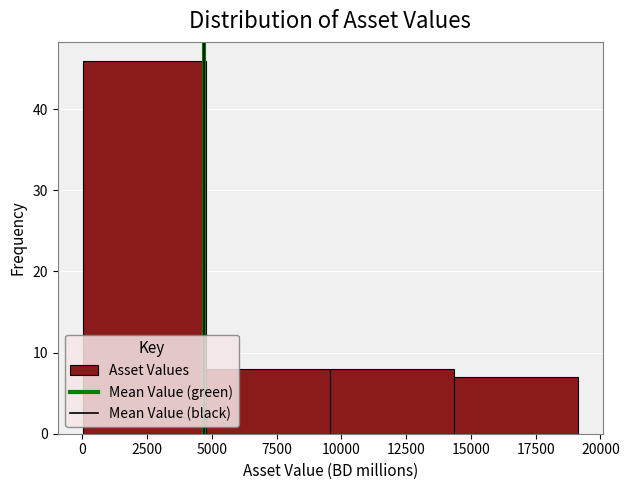

Reading left to right, list every bar in this chart as the range it spans on the x-axis followed by its height. Neither the bar edges nor the heights are printed on the chart, so give them approximately, as read against the axes.

0 to 5000: 46
5000 to 9500: 8
9500 to 14500: 8
14500 to 19000: 7